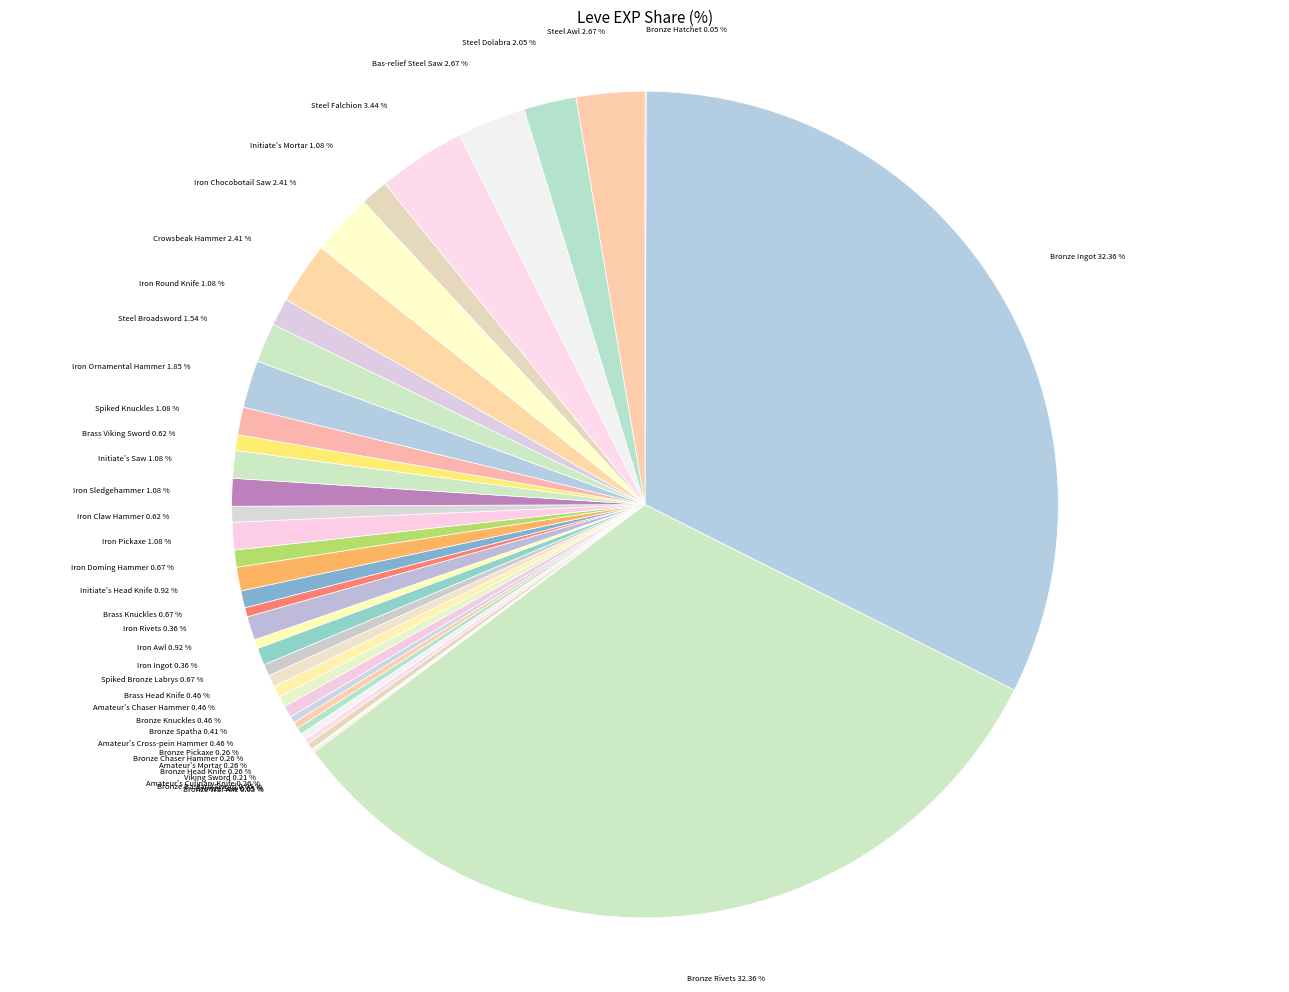

To the nearest percent, what is the difference between the largest and smallest slice percentages?

32%